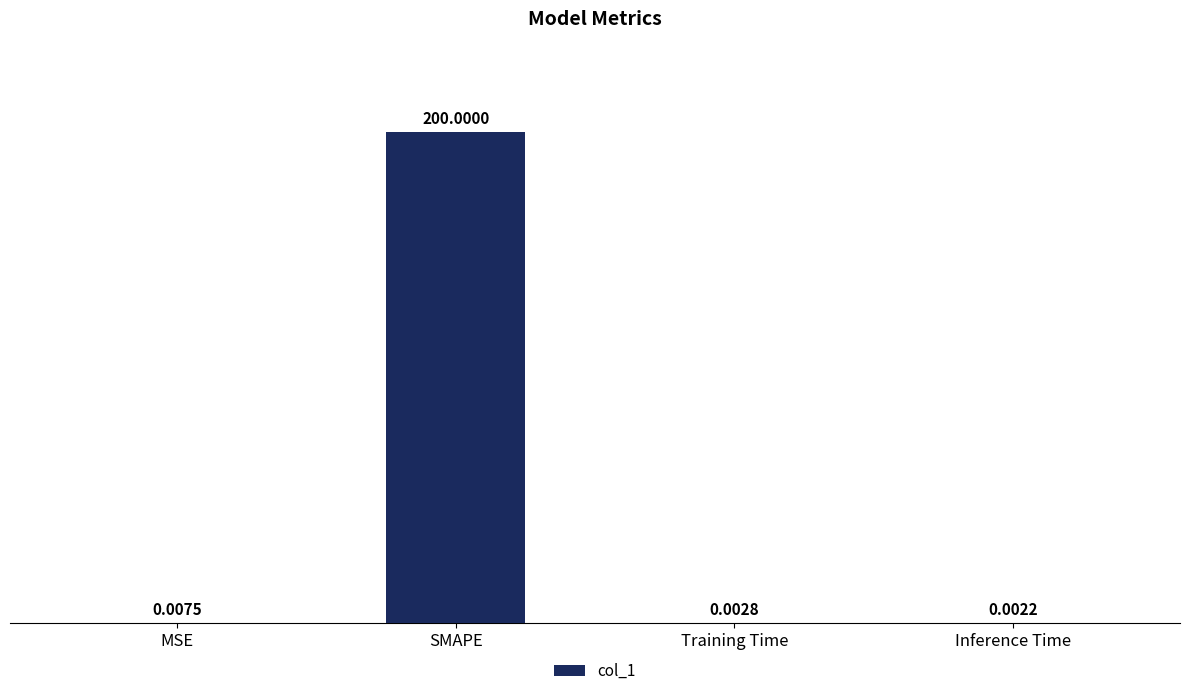

What is the sum of the values at SMAPE and MSE?

200.0